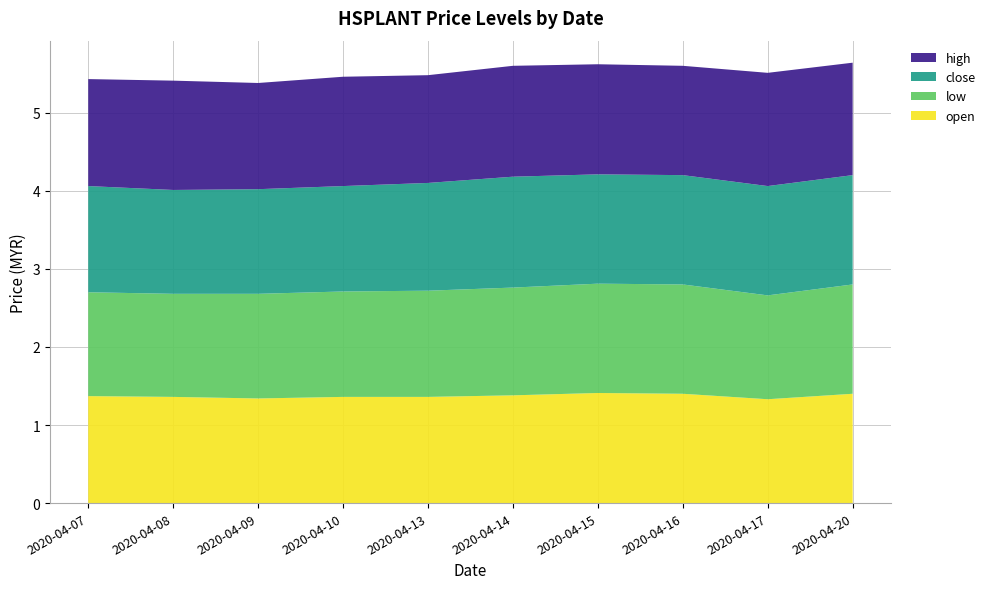

Reading right to left, list all the values displayed in this chart.

open: 2020-04-20=1.4	2020-04-17=1.3	2020-04-16=1.4	2020-04-15=1.4	2020-04-14=1.4	2020-04-13=1.4	2020-04-10=1.4	2020-04-09=1.3	2020-04-08=1.4	2020-04-07=1.4
low: 2020-04-20=1.4	2020-04-17=1.3	2020-04-16=1.4	2020-04-15=1.4	2020-04-14=1.4	2020-04-13=1.4	2020-04-10=1.4	2020-04-09=1.3	2020-04-08=1.3	2020-04-07=1.3
close: 2020-04-20=1.4	2020-04-17=1.4	2020-04-16=1.4	2020-04-15=1.4	2020-04-14=1.4	2020-04-13=1.4	2020-04-10=1.4	2020-04-09=1.3	2020-04-08=1.3	2020-04-07=1.4
high: 2020-04-20=1.4	2020-04-17=1.4	2020-04-16=1.4	2020-04-15=1.4	2020-04-14=1.4	2020-04-13=1.4	2020-04-10=1.4	2020-04-09=1.4	2020-04-08=1.4	2020-04-07=1.4